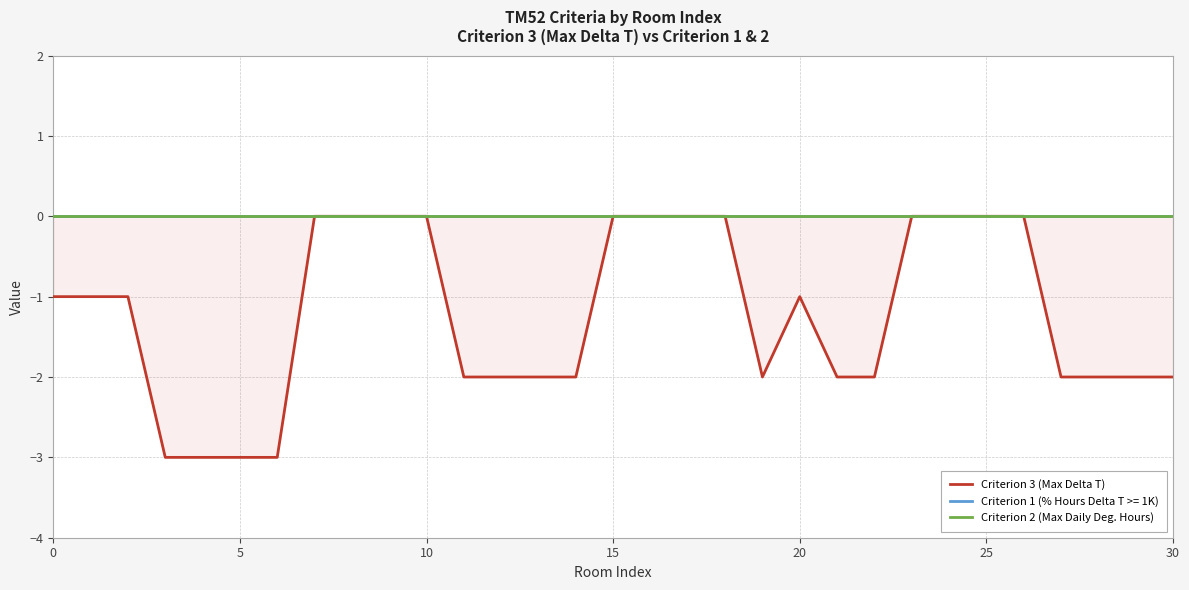

True or false: Criterion 2 (Max Daily Deg. Hours) and Criterion 3 (Max Delta T) intersect in this chart.

False